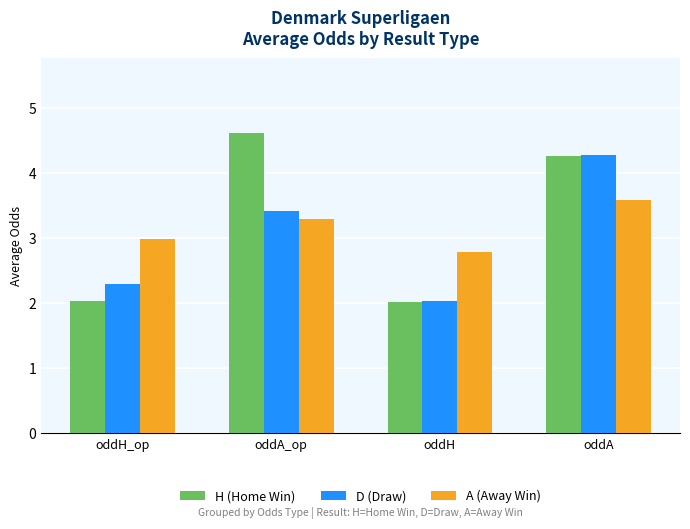

Rank the series by their maximum value, from highest to lowest.

H (Home Win), D (Draw), A (Away Win)